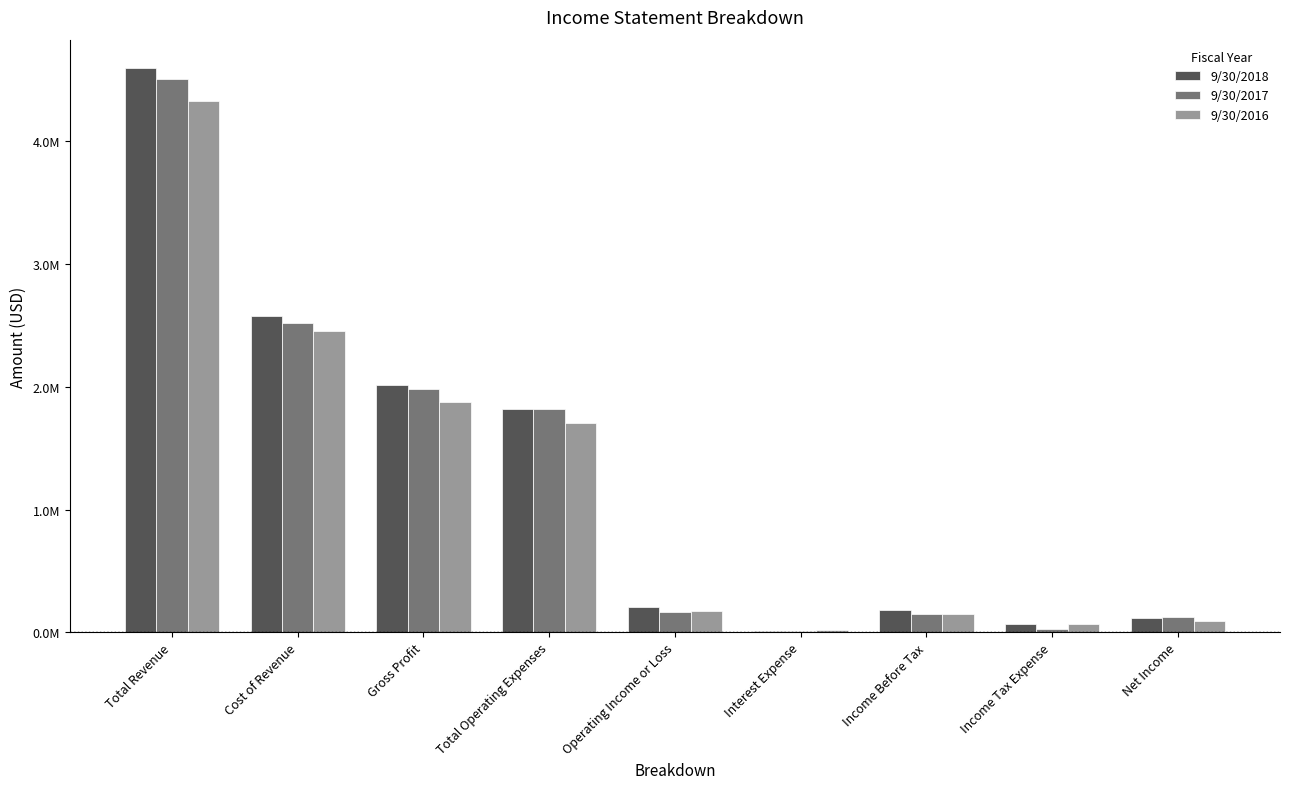

What is the label of the 2nd bar from the left?

Cost of Revenue